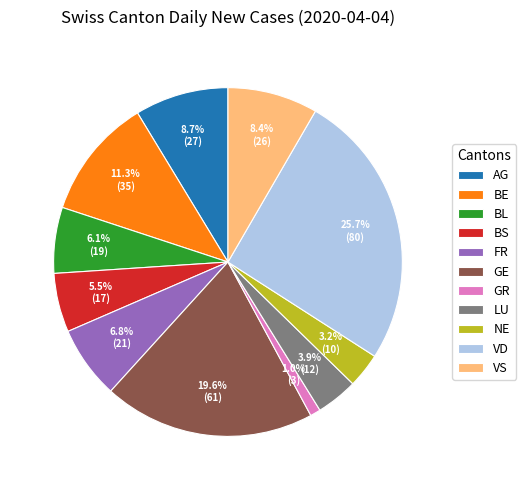

Which slice is the largest?

VD